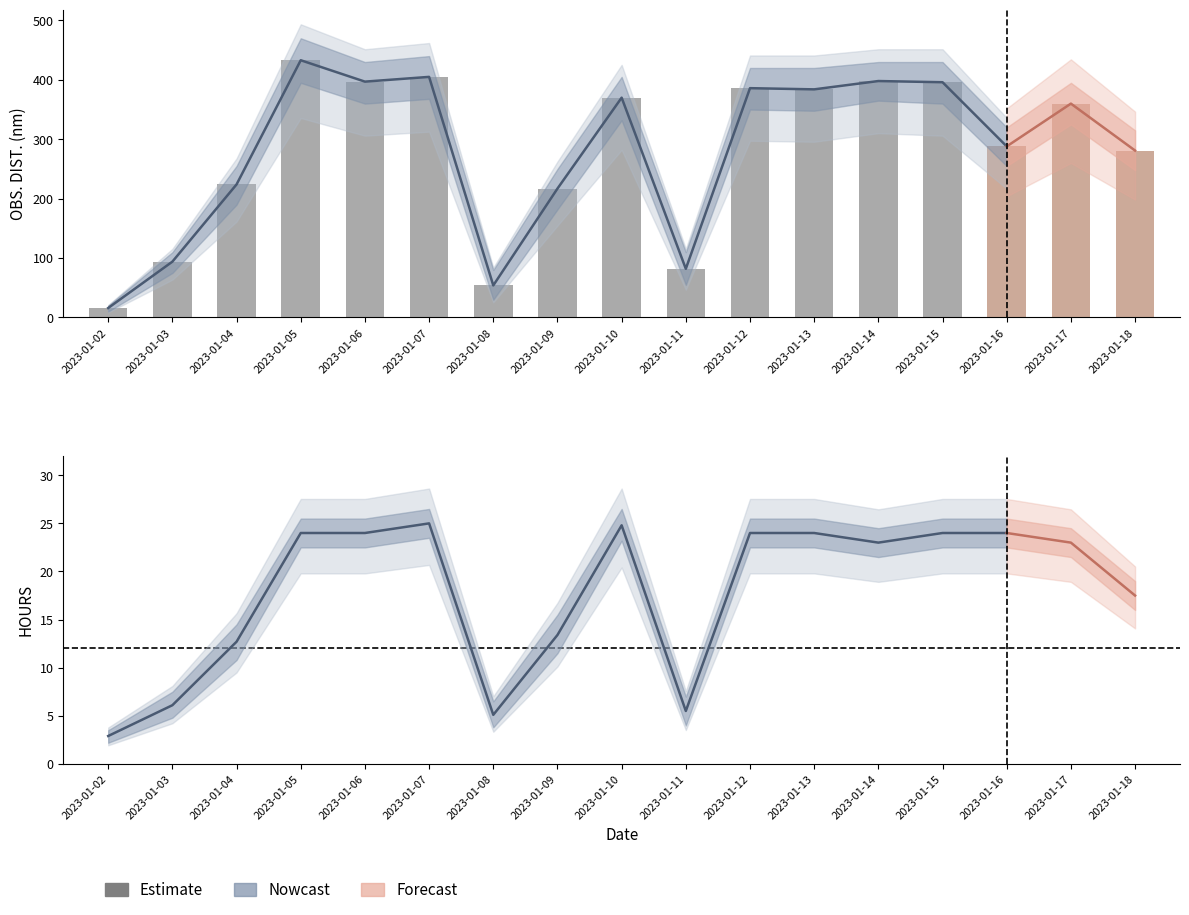

Where is OBS. DIST. nearest to the value 224?

2023-01-04